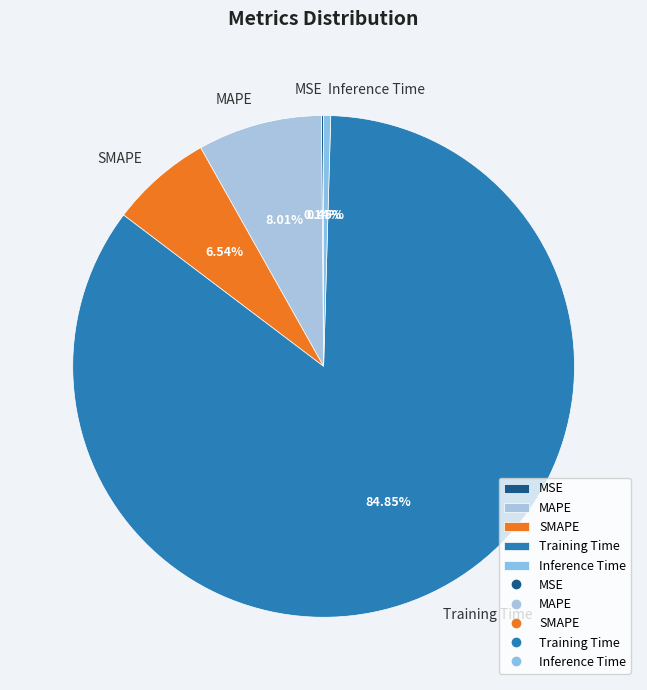

Is it true that MAPE is 8% of the pie?

True